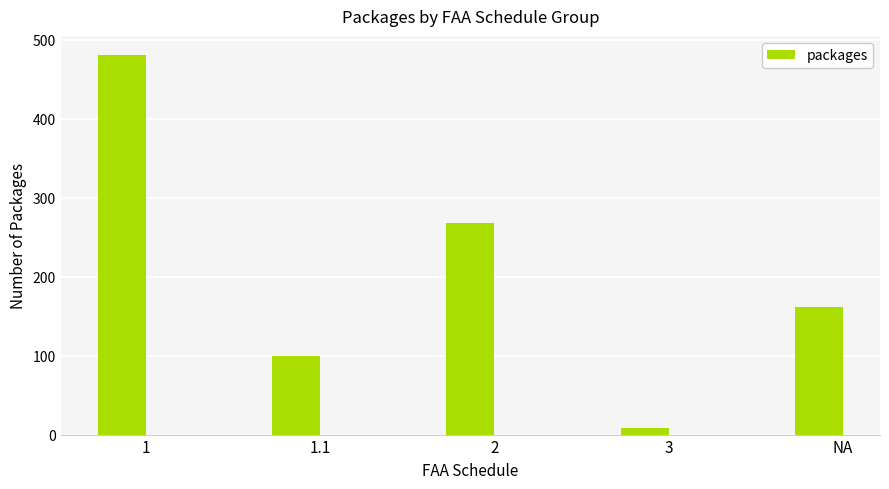

Rank the categories by value from lowest to highest.

3, 1.1, NA, 2, 1